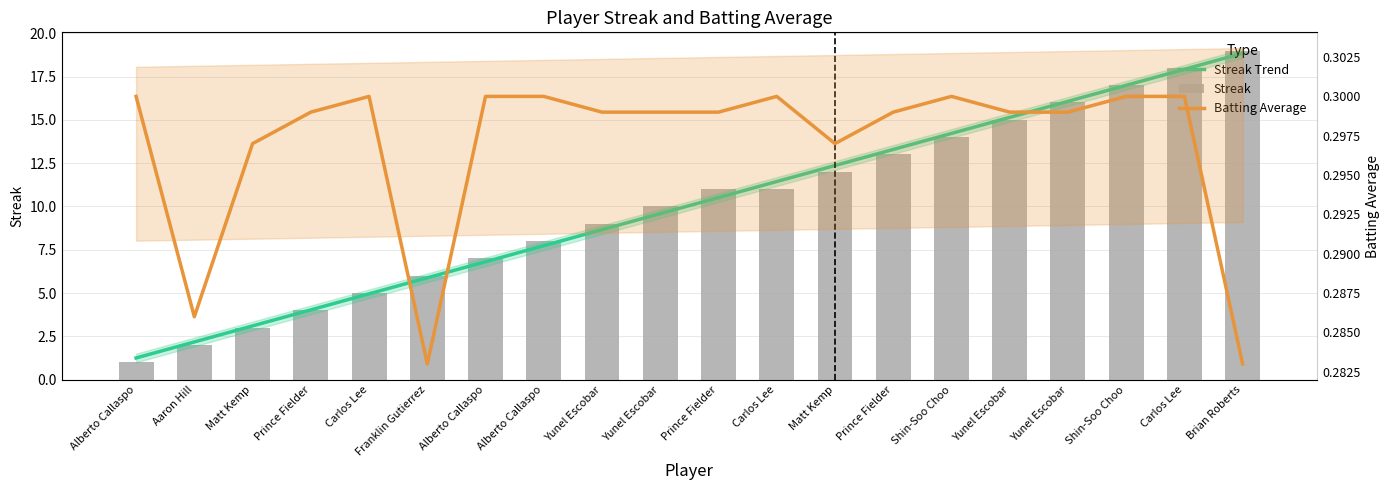

Reading left to right, transcribe all the data shown in this chart.

Streak Trend: Alberto Callaspo=1.3	Aaron Hill=2.2	Matt Kemp=3.1	Prince Fielder=4.0	Carlos Lee=5.0	Franklin Gutierrez=5.9	Alberto Callaspo=6.8	Alberto Callaspo=7.7	Yunel Escobar=8.7	Yunel Escobar=9.6	Prince Fielder=10.5	Carlos Lee=11.4	Matt Kemp=12.4	Prince Fielder=13.3	Shin-Soo Choo=14.2	Yunel Escobar=15.1	Yunel Escobar=16.1	Shin-Soo Choo=17.0	Carlos Lee=17.9	Brian Roberts=18.8
Streak: Alberto Callaspo=1.0	Aaron Hill=2.0	Matt Kemp=3.0	Prince Fielder=4.0	Carlos Lee=5.0	Franklin Gutierrez=6.0	Alberto Callaspo=7.0	Alberto Callaspo=8.0	Yunel Escobar=9.0	Yunel Escobar=10.0	Prince Fielder=11.0	Carlos Lee=11.0	Matt Kemp=12.0	Prince Fielder=13.0	Shin-Soo Choo=14.0	Yunel Escobar=15.0	Yunel Escobar=16.0	Shin-Soo Choo=17.0	Carlos Lee=18.0	Brian Roberts=19.0
Batting Average: Alberto Callaspo=0.3	Aaron Hill=0.3	Matt Kemp=0.3	Prince Fielder=0.3	Carlos Lee=0.3	Franklin Gutierrez=0.3	Alberto Callaspo=0.3	Alberto Callaspo=0.3	Yunel Escobar=0.3	Yunel Escobar=0.3	Prince Fielder=0.3	Carlos Lee=0.3	Matt Kemp=0.3	Prince Fielder=0.3	Shin-Soo Choo=0.3	Yunel Escobar=0.3	Yunel Escobar=0.3	Shin-Soo Choo=0.3	Carlos Lee=0.3	Brian Roberts=0.3